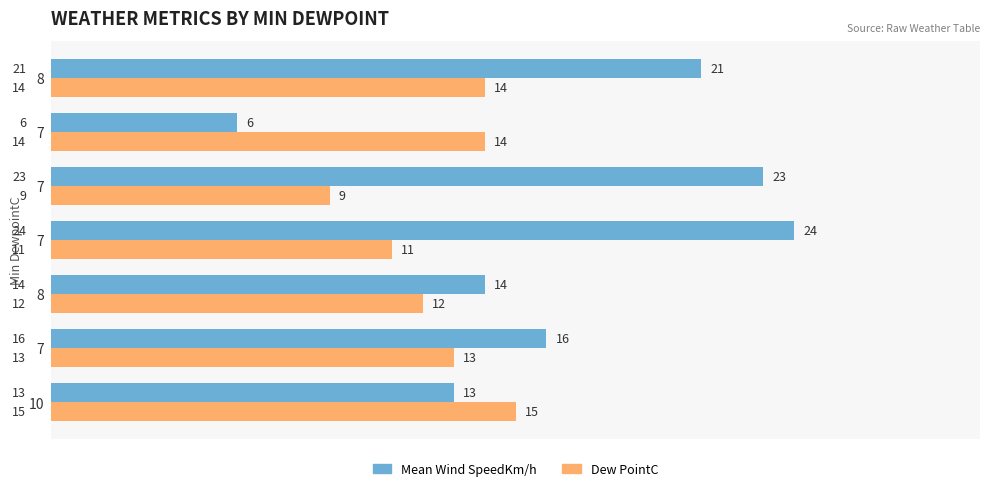

Which series has the largest range (max minus min)?

Mean Wind SpeedKm/h